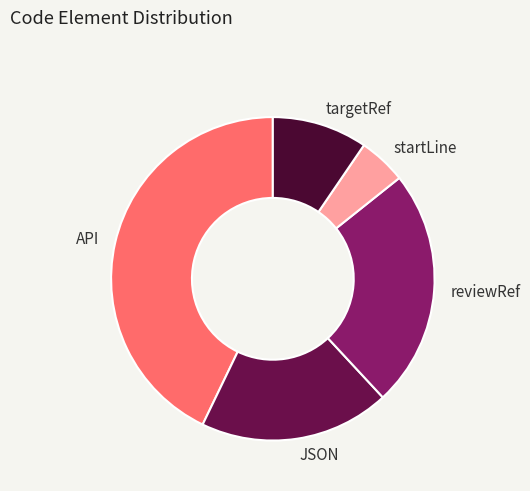

Combined, do JSON and startLine account for over 50%?

No